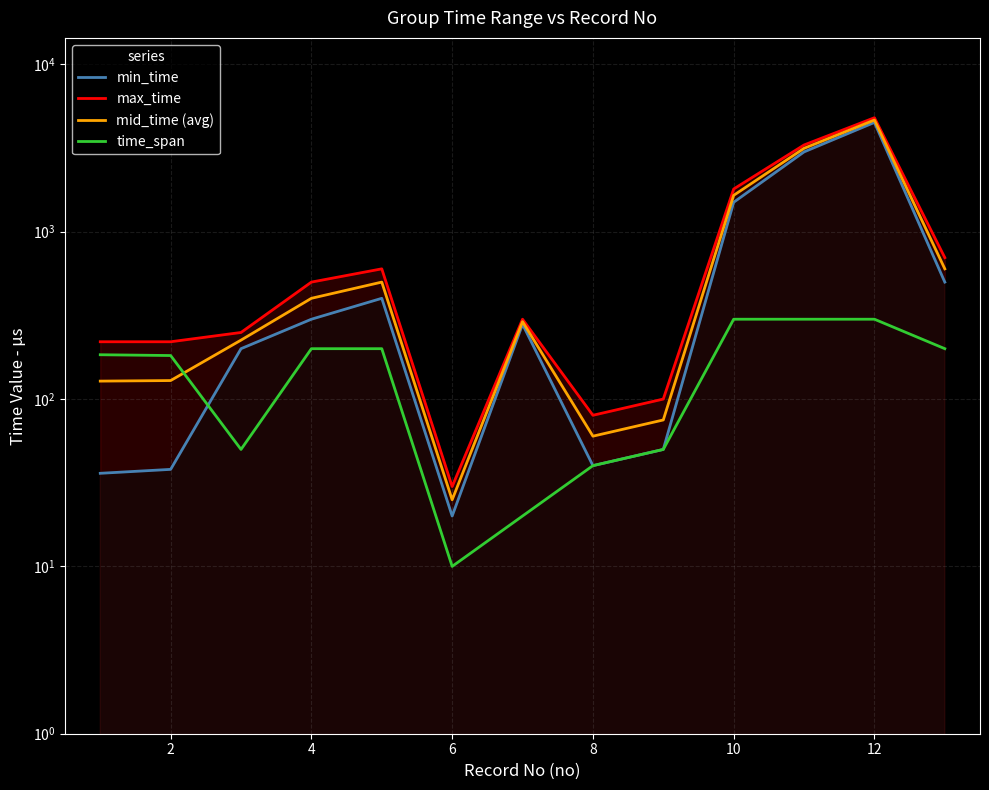

True or false: time_span has a value of 492 at 12.

False